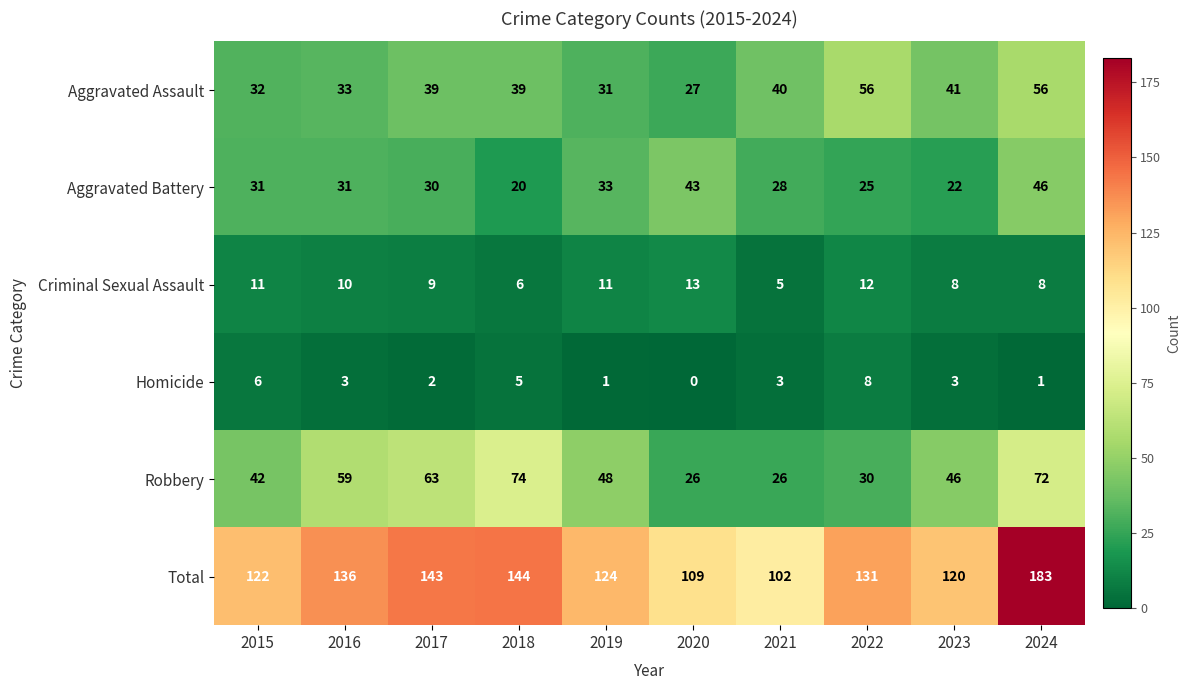

Count the Criminal Sexual Assault values in the range 8 to 11.

6